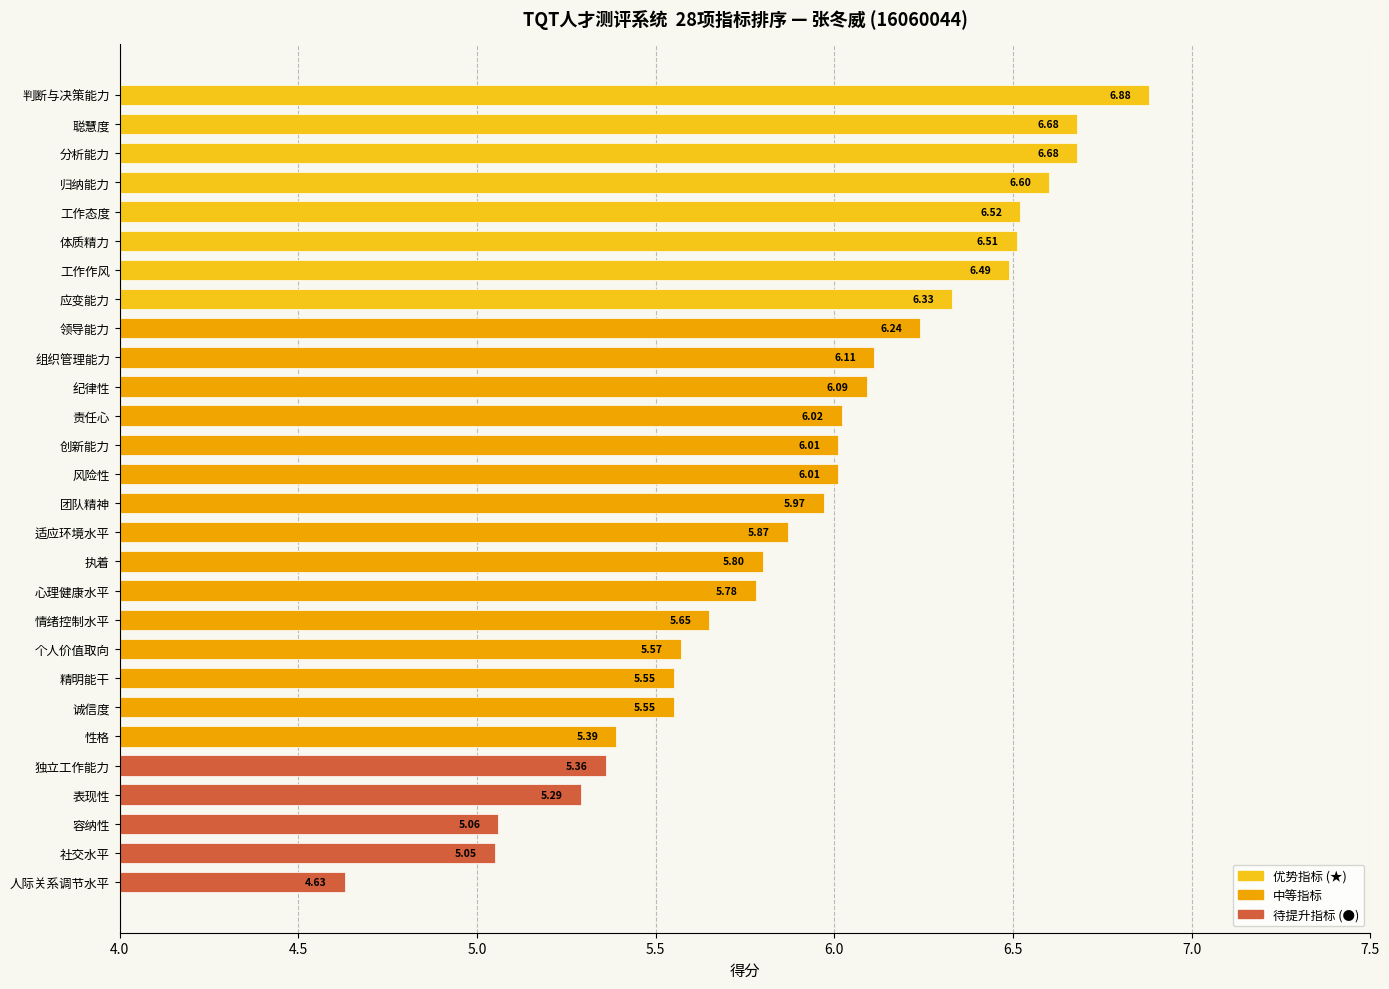

At which label is the value closest to 5?

社交水平